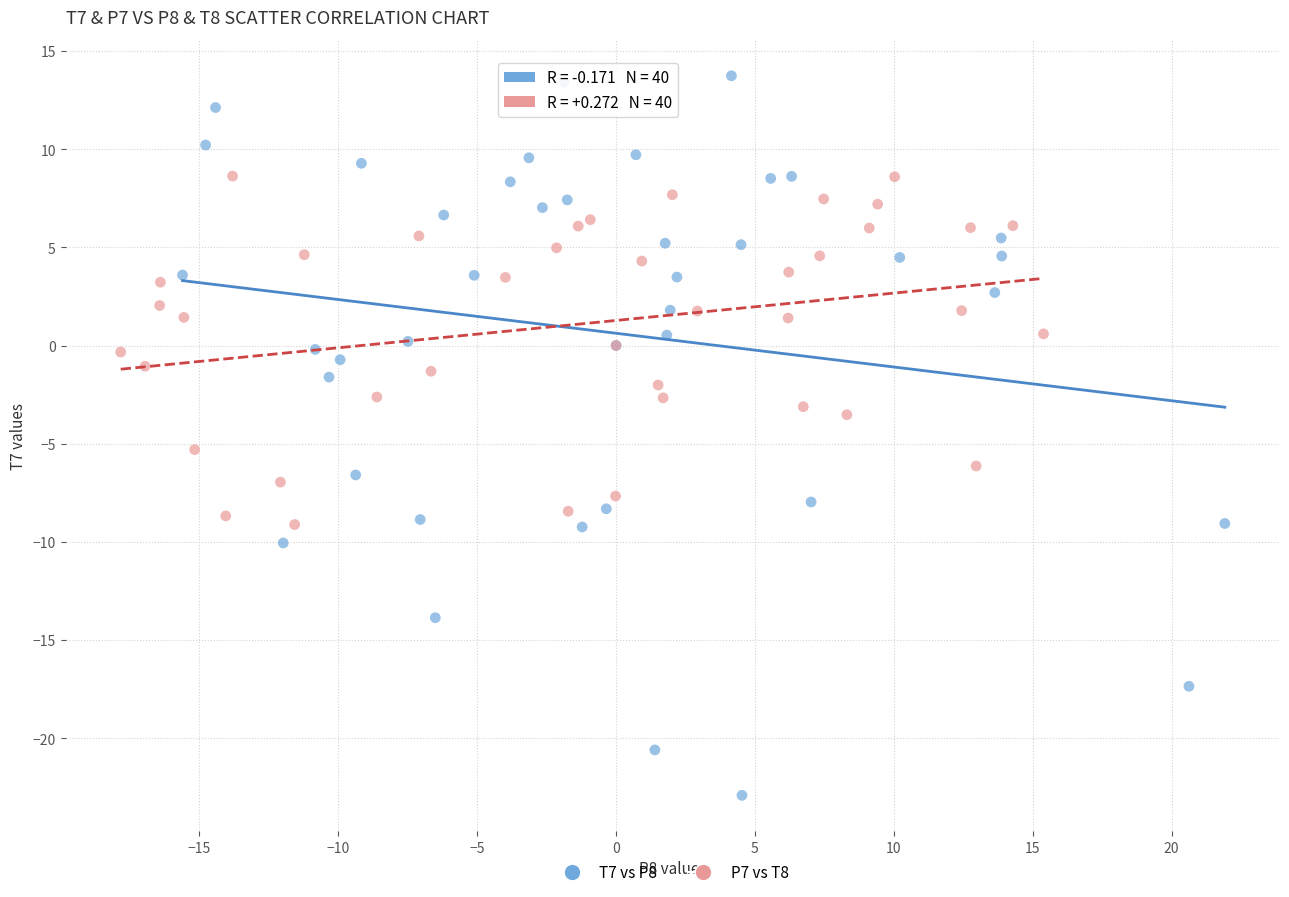

Which series contains the lowest Y value?

T7 vs P8